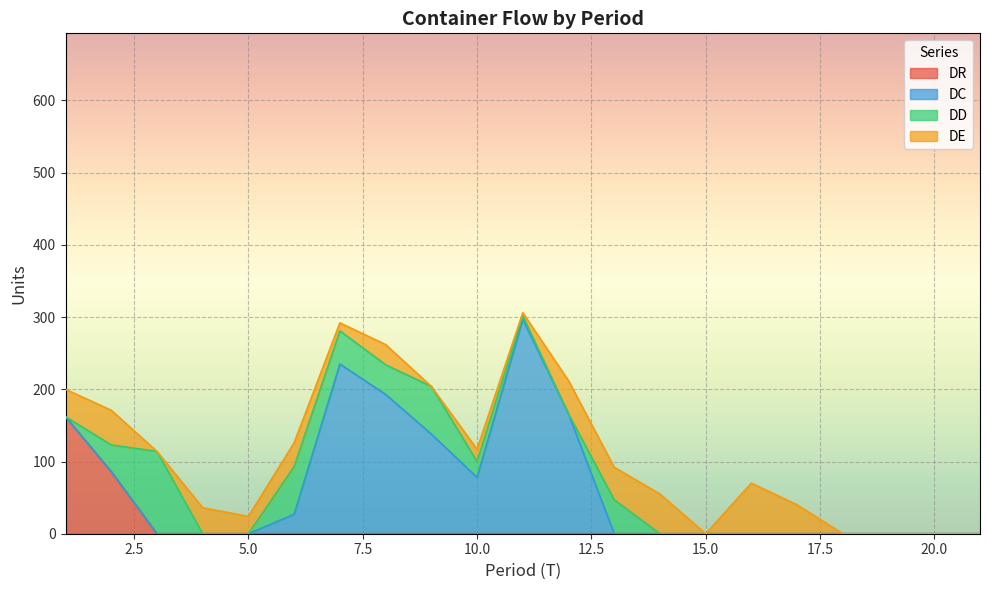

What is the total value across all series at 4?

36